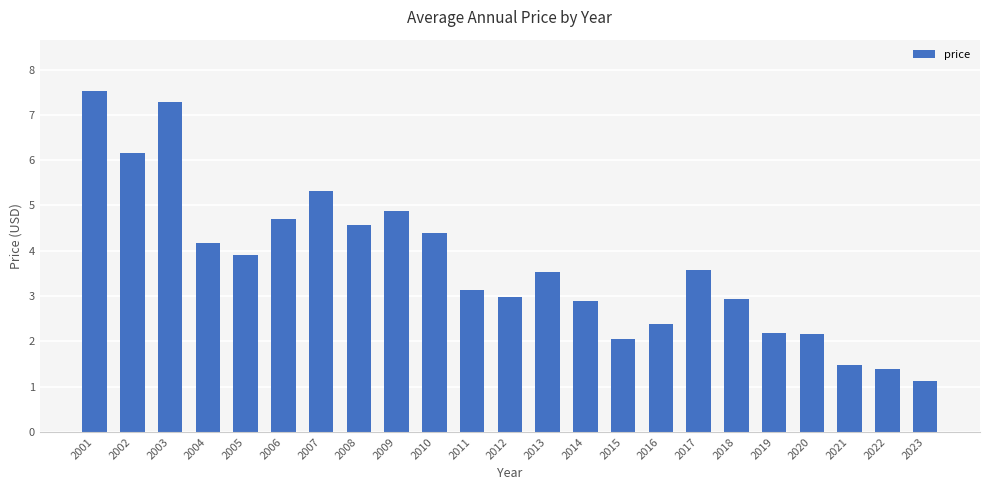

What is the average value?

3.7